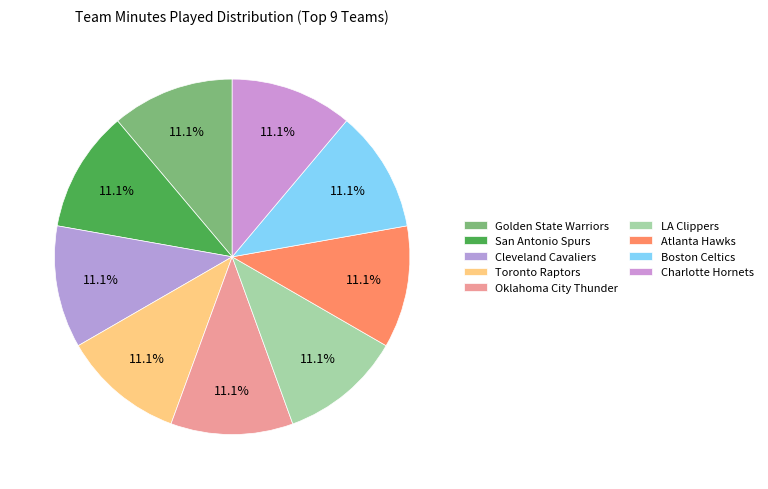

How many segments does this pie chart have?

9